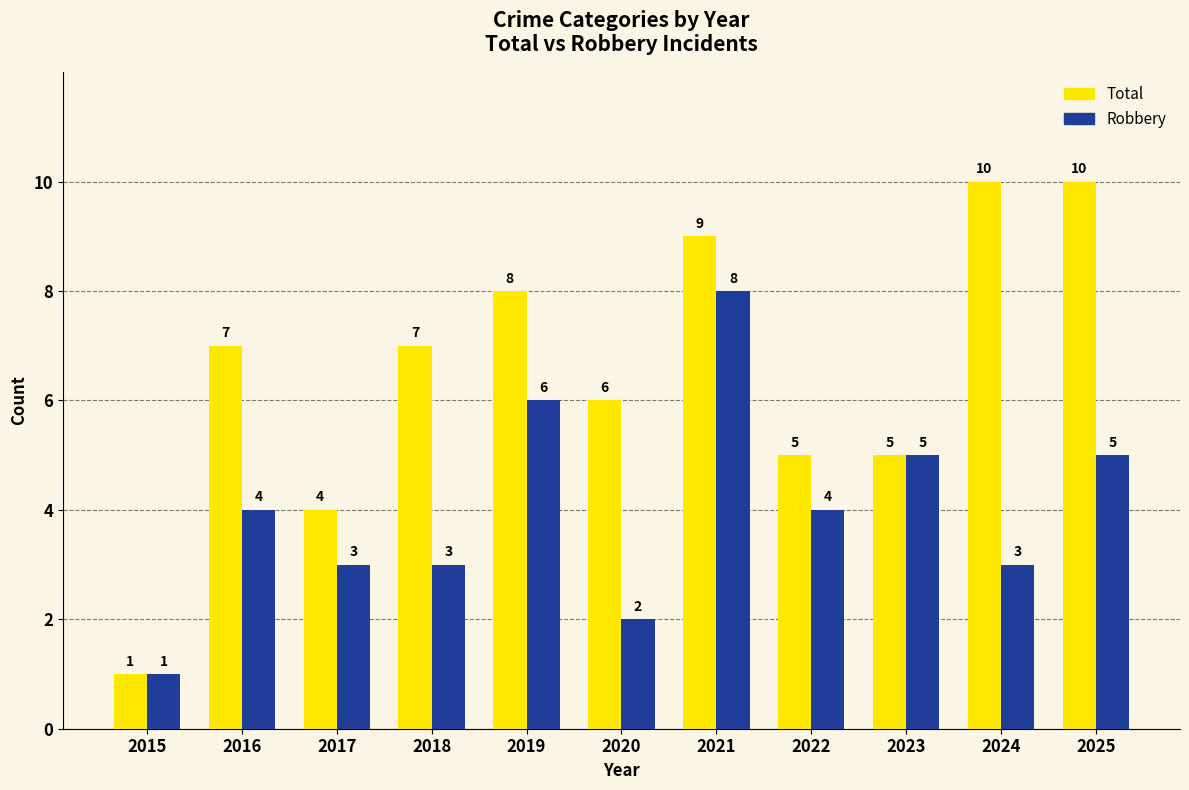

Rank the series by their average value, from lowest to highest.

Robbery, Total